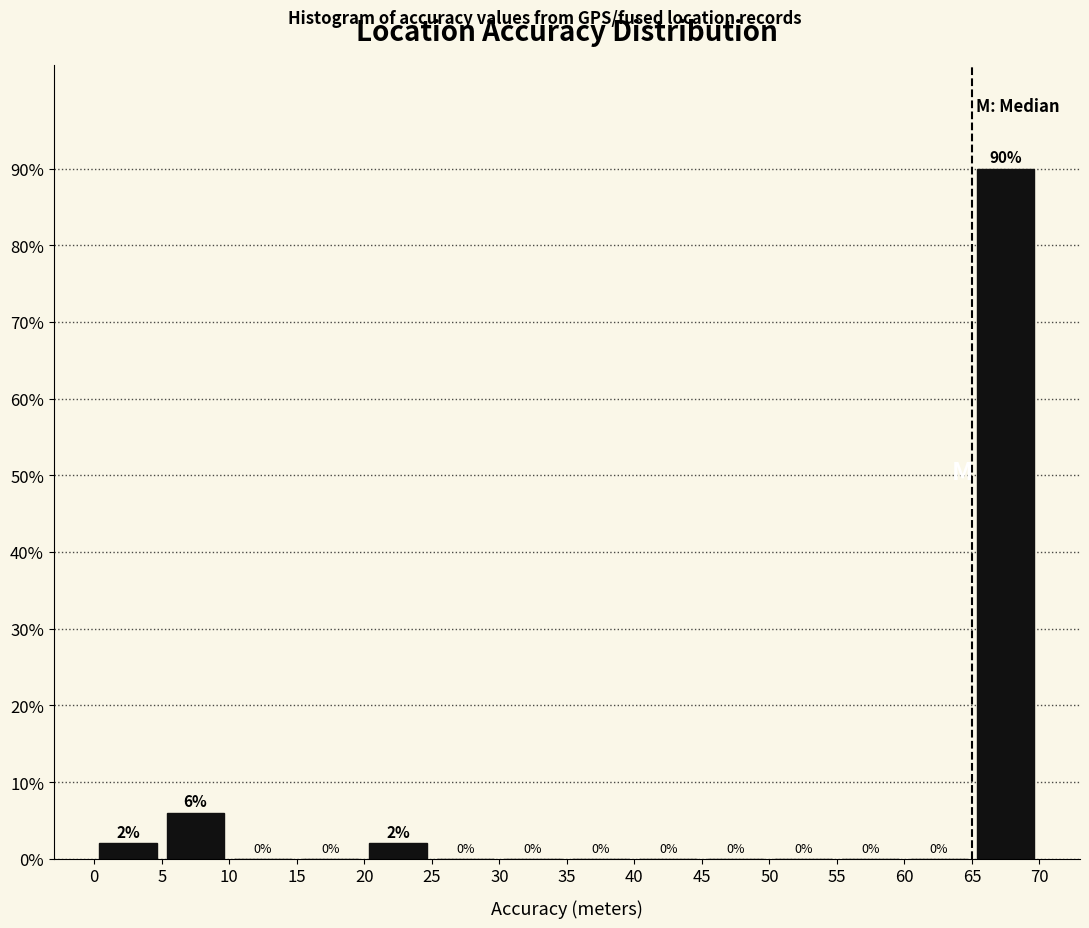

Reading left to right, transcribe this chart: for each bar, give the range it covers on the x-axis and its height.

0 to 5: 2
5 to 10: 6
10 to 15: 0
15 to 20: 0
20 to 25: 2
25 to 30: 0
30 to 35: 0
35 to 40: 0
40 to 45: 0
45 to 50: 0
50 to 55: 0
55 to 60: 0
60 to 65: 0
65 to 70: 90